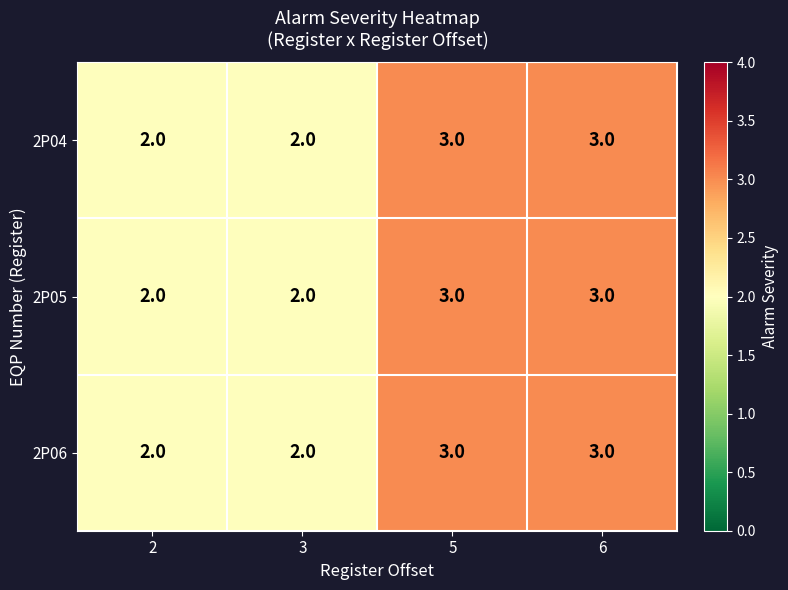

What is the sum of all 2P04 values?

10